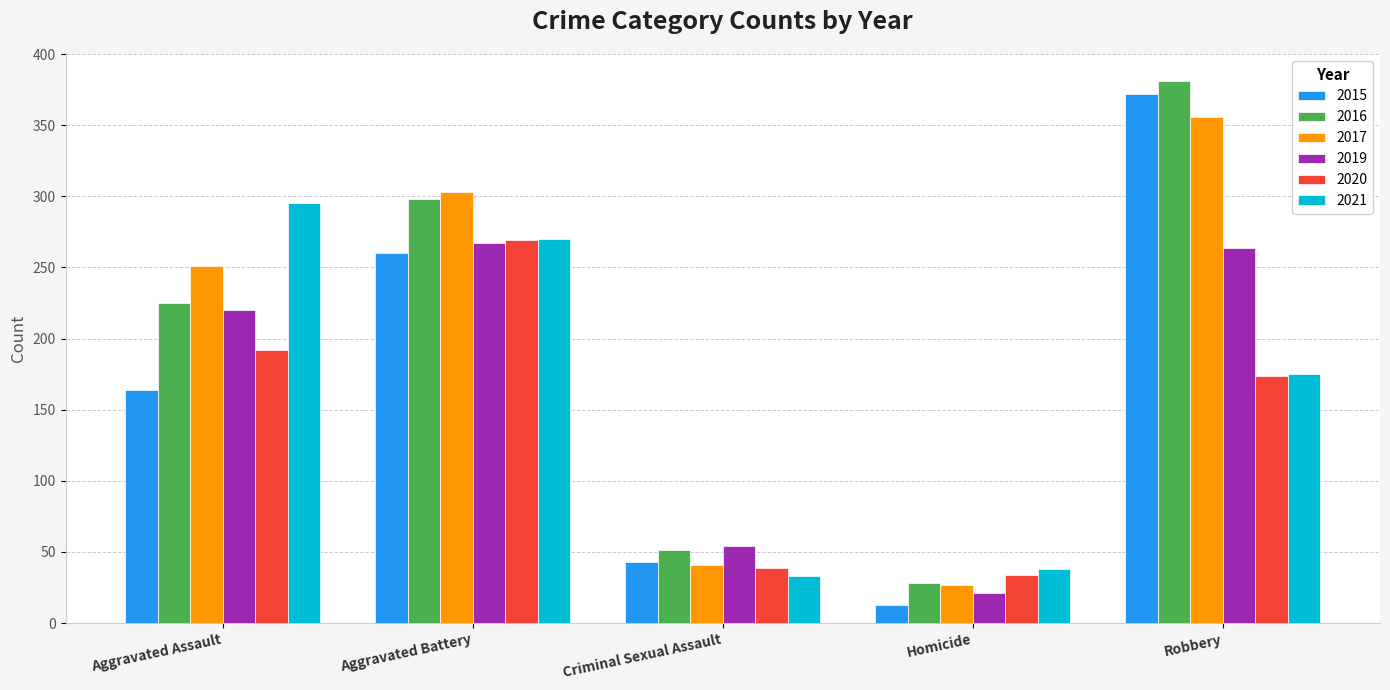

Which category has the lowest value in the 2019 series?

Homicide